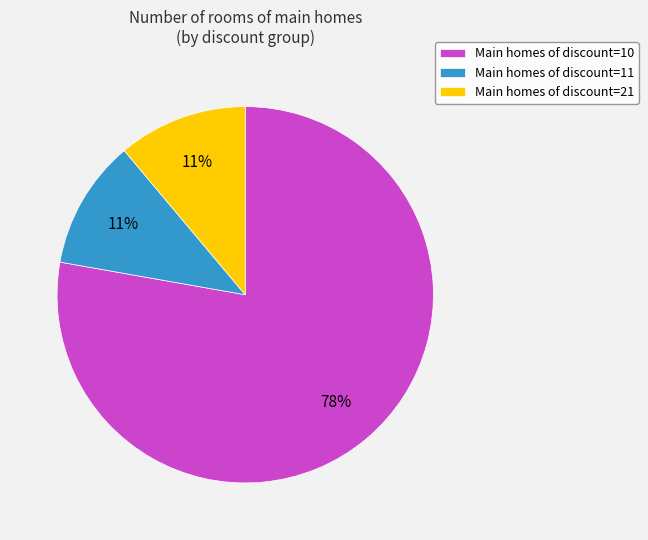

To the nearest percent, what is the average slice percentage?

33%